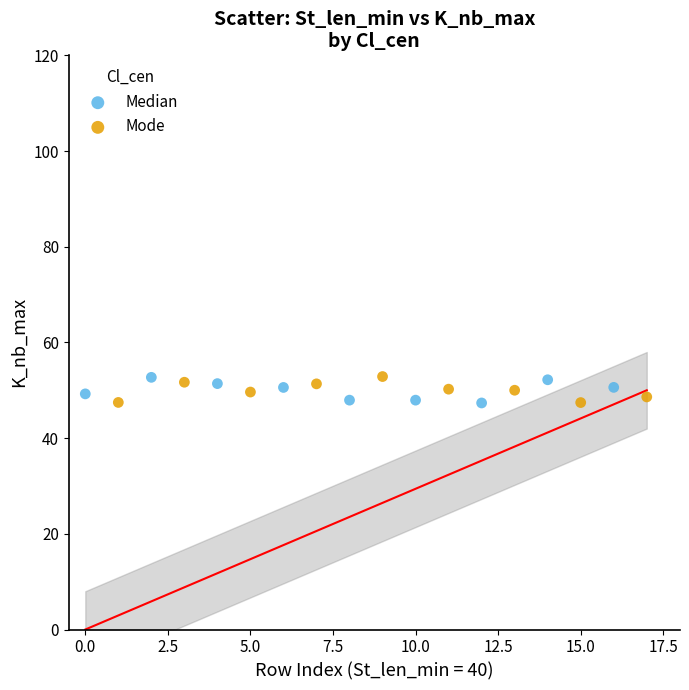

What are all the series names shown in the legend?

Median, Mode